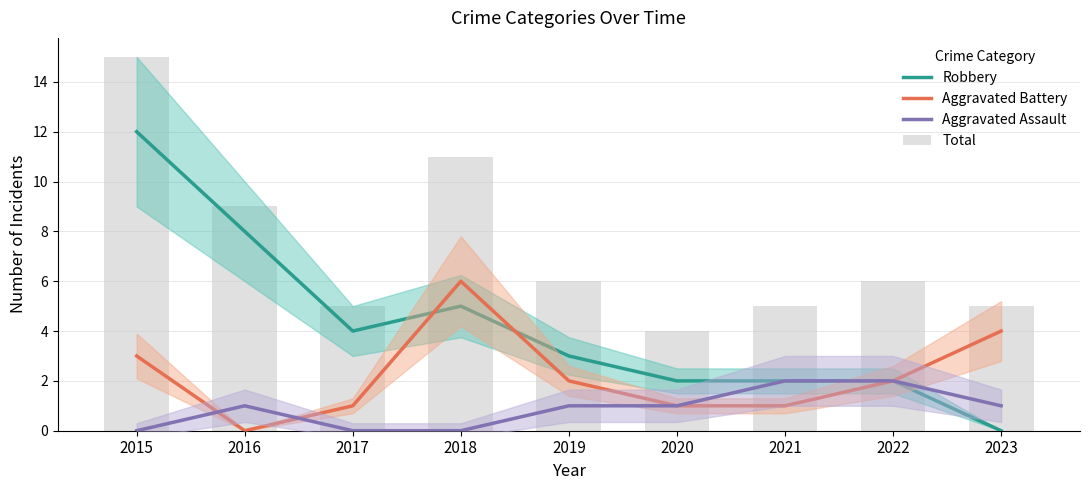

Rank the series at 2019 from highest to lowest value.

Total, Robbery, Aggravated Battery, Aggravated Assault